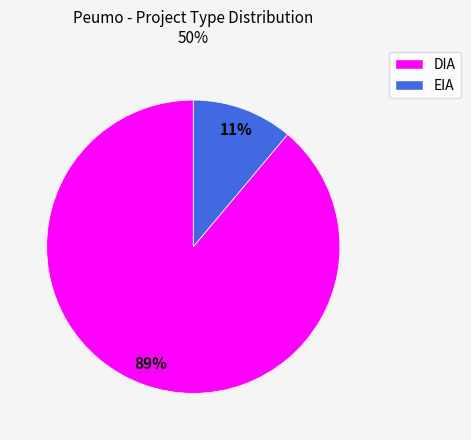

What percentage is the EIA slice, to the nearest percent?

11%